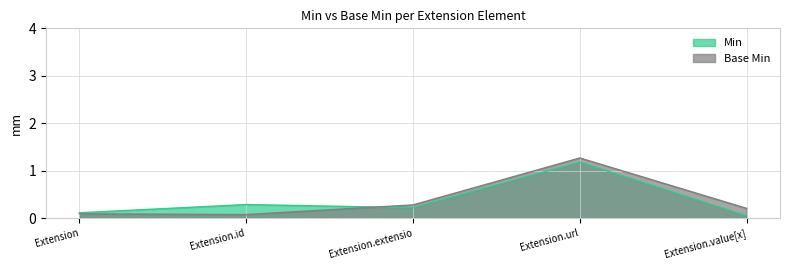

At which category does the data reach its first local valley?

Extension.id